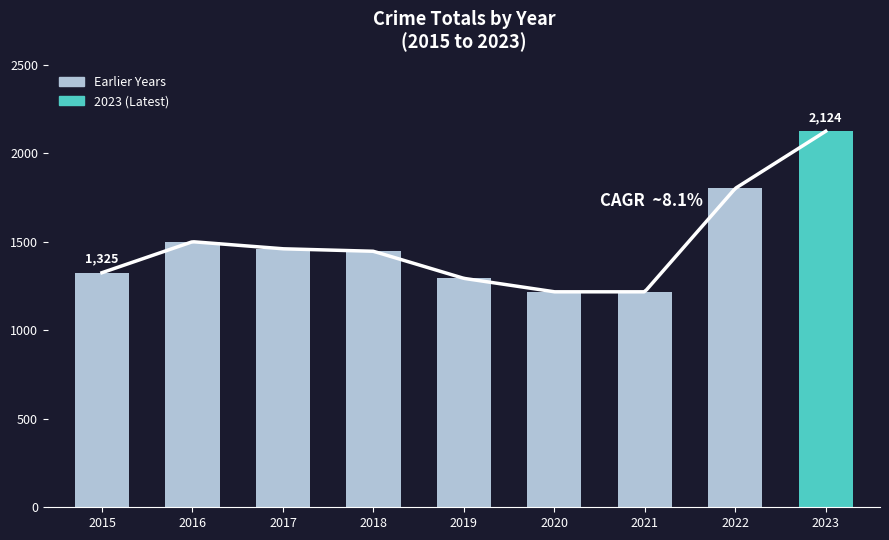

Approximately how many times larger is the value at 2018 compared to 2017?

1.0